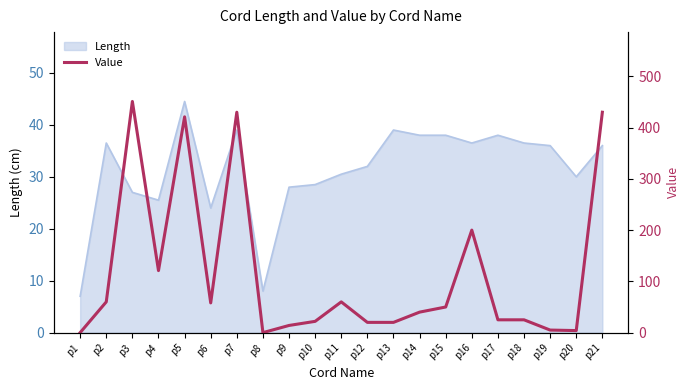

What is the difference between the values at p6 and p21?

372